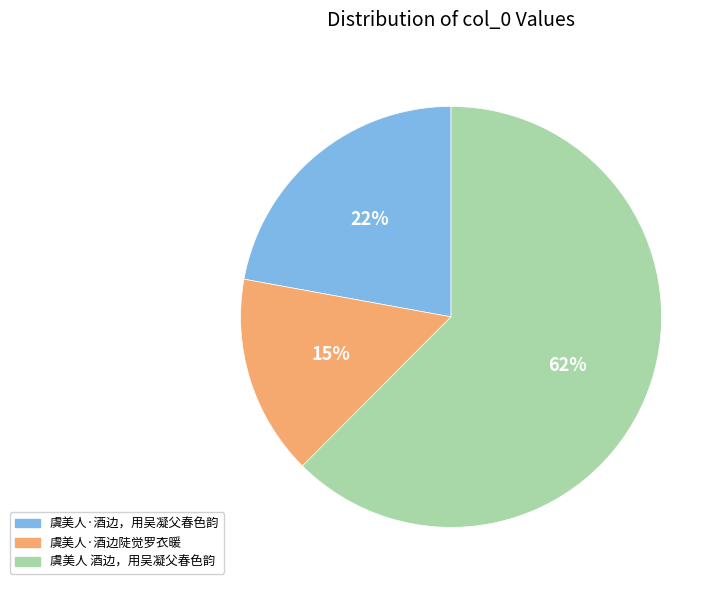

What is the largest slice in the pie chart?

虞美人 酒边，用吴凝父春色韵